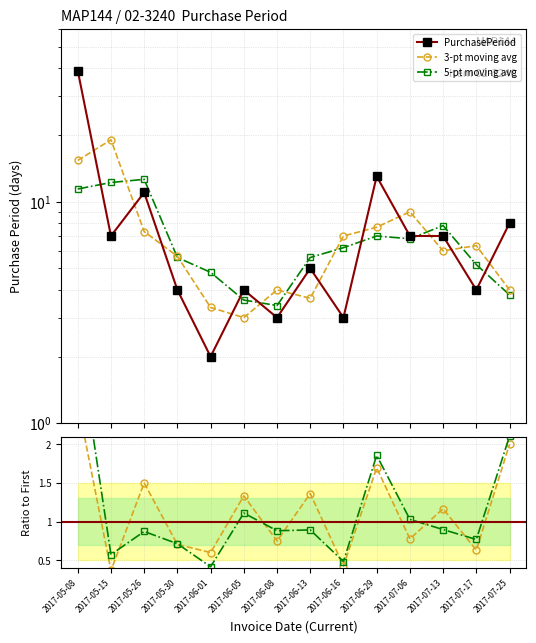

Reading left to right, transcribe all the data shown in this chart.

PurchasePeriod: 2017-05-08=39.0	2017-05-15=7.0	2017-05-26=11.0	2017-05-30=4.0	2017-06-01=2.0	2017-06-05=4.0	2017-06-08=3.0	2017-06-13=5.0	2017-06-16=3.0	2017-06-29=13.0	2017-07-06=7.0	2017-07-13=7.0	2017-07-17=4.0	2017-07-25=8.0
3-pt moving avg: 2017-05-08=15.3	2017-05-15=19.0	2017-05-26=7.3	2017-05-30=5.7	2017-06-01=3.3	2017-06-05=3.0	2017-06-08=4.0	2017-06-13=3.7	2017-06-16=7.0	2017-06-29=7.7	2017-07-06=9.0	2017-07-13=6.0	2017-07-17=6.3	2017-07-25=4.0
5-pt moving avg: 2017-05-08=11.4	2017-05-15=12.2	2017-05-26=12.6	2017-05-30=5.6	2017-06-01=4.8	2017-06-05=3.6	2017-06-08=3.4	2017-06-13=5.6	2017-06-16=6.2	2017-06-29=7.0	2017-07-06=6.8	2017-07-13=7.8	2017-07-17=5.2	2017-07-25=3.8
avg / raw: 2017-05-08=2.5	2017-05-15=0.4	2017-05-26=1.5	2017-05-30=0.7	2017-06-01=0.6	2017-06-05=1.3	2017-06-08=0.8	2017-06-13=1.4	2017-06-16=0.4	2017-06-29=1.7	2017-07-06=0.8	2017-07-13=1.2	2017-07-17=0.6	2017-07-25=2.0
5pt / raw: 2017-05-08=3.4	2017-05-15=0.6	2017-05-26=0.9	2017-05-30=0.7	2017-06-01=0.4	2017-06-05=1.1	2017-06-08=0.9	2017-06-13=0.9	2017-06-16=0.5	2017-06-29=1.9	2017-07-06=1.0	2017-07-13=0.9	2017-07-17=0.8	2017-07-25=2.1